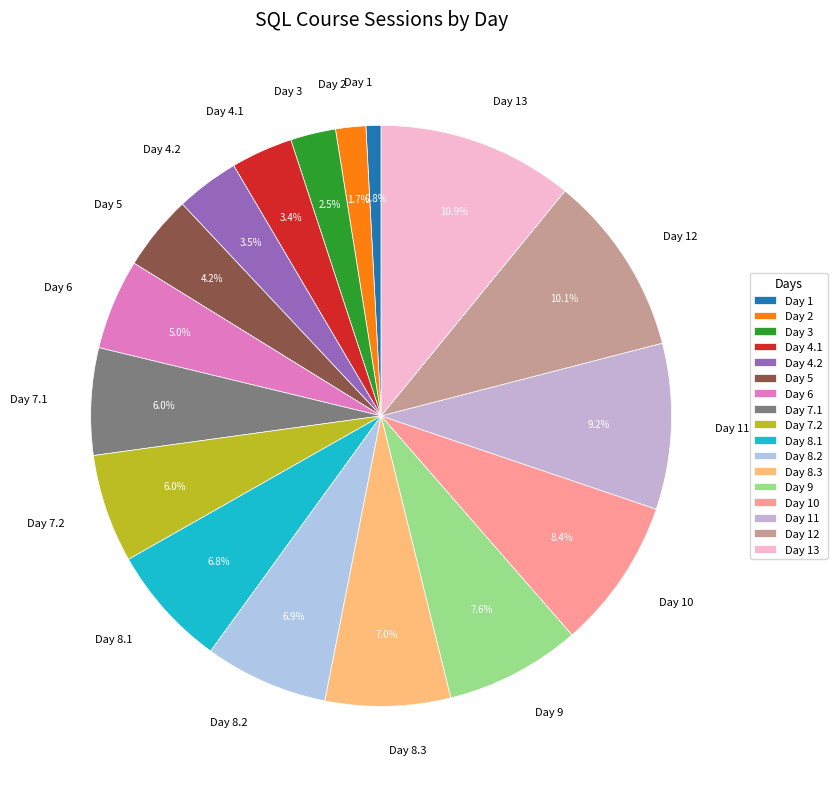

Do Day 9 and Day 12 together represent more than half of the pie?

No